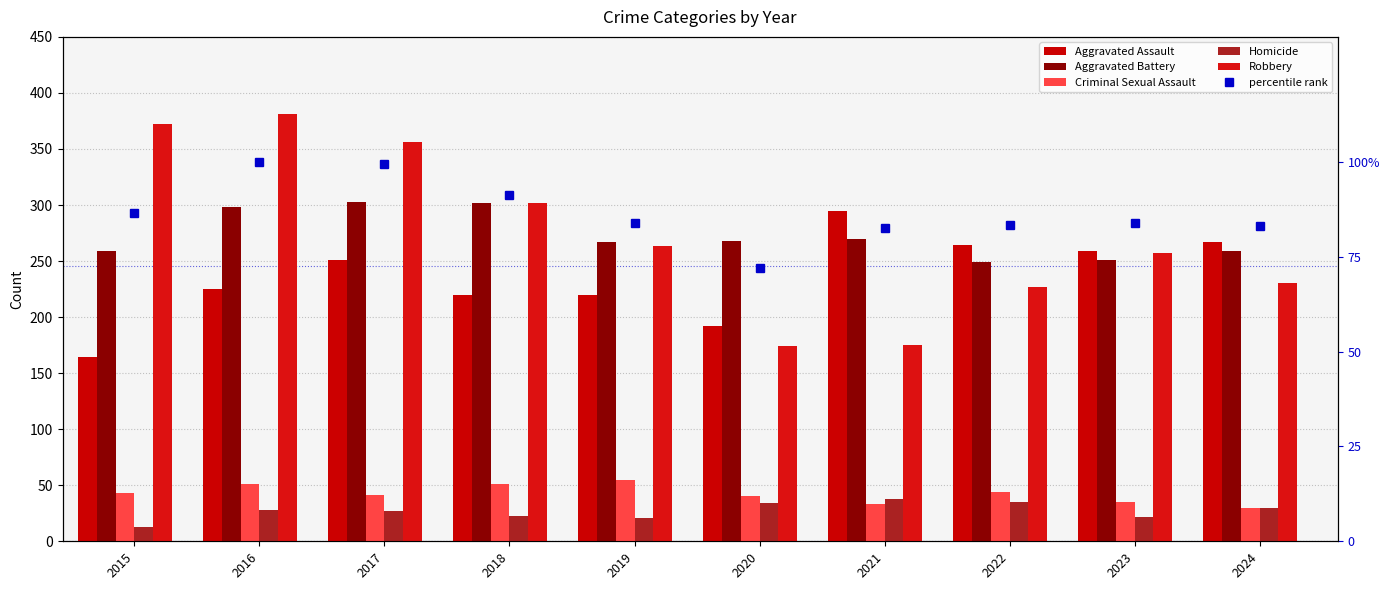

List the series in order of their peak value, lowest first.

Homicide, Criminal Sexual Assault, percentile rank, Aggravated Assault, Aggravated Battery, Robbery